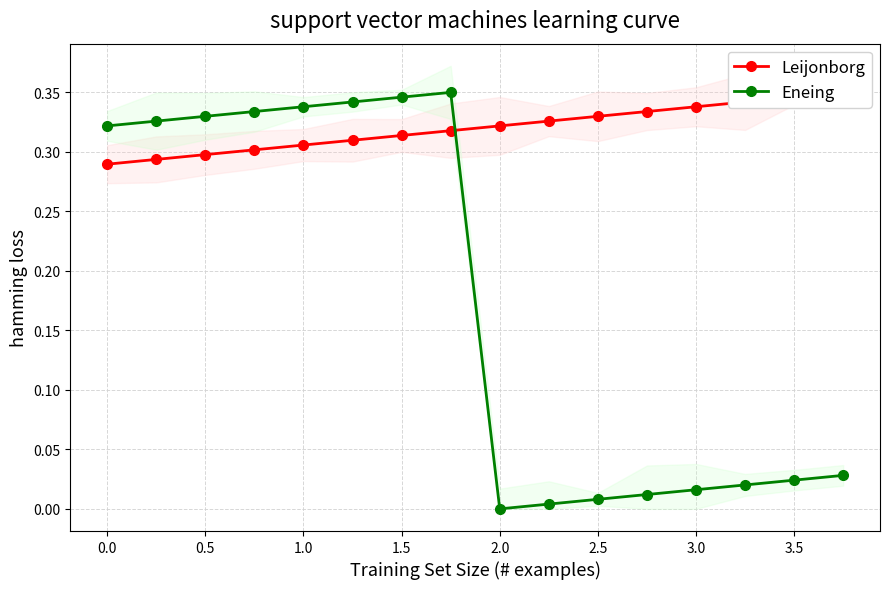

How many Leijonborg values are between 0 and 1?

16